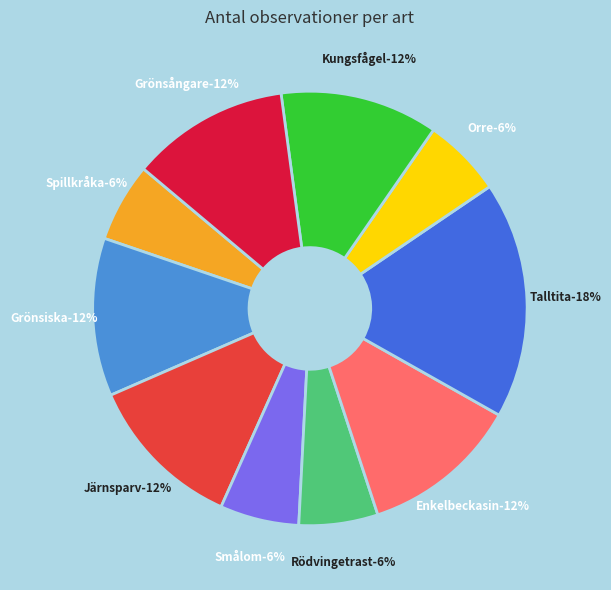

True or false: Spillkråka accounts for 1% of the total.

False